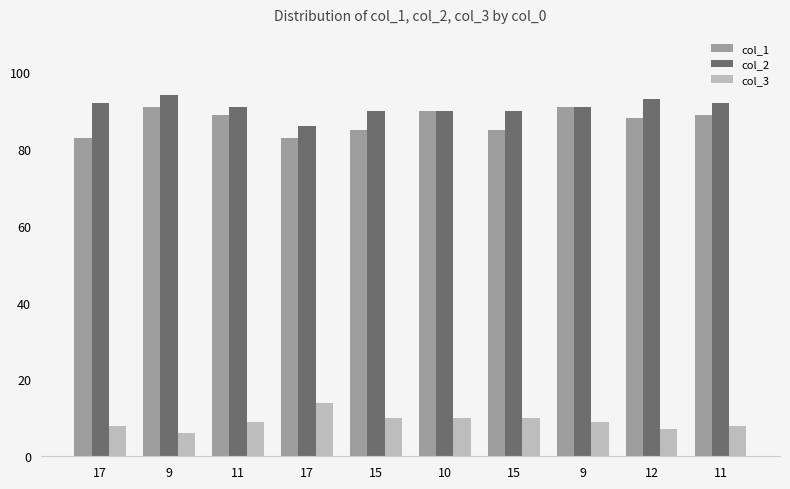

At how many categories does at least one series exceed 81?

10